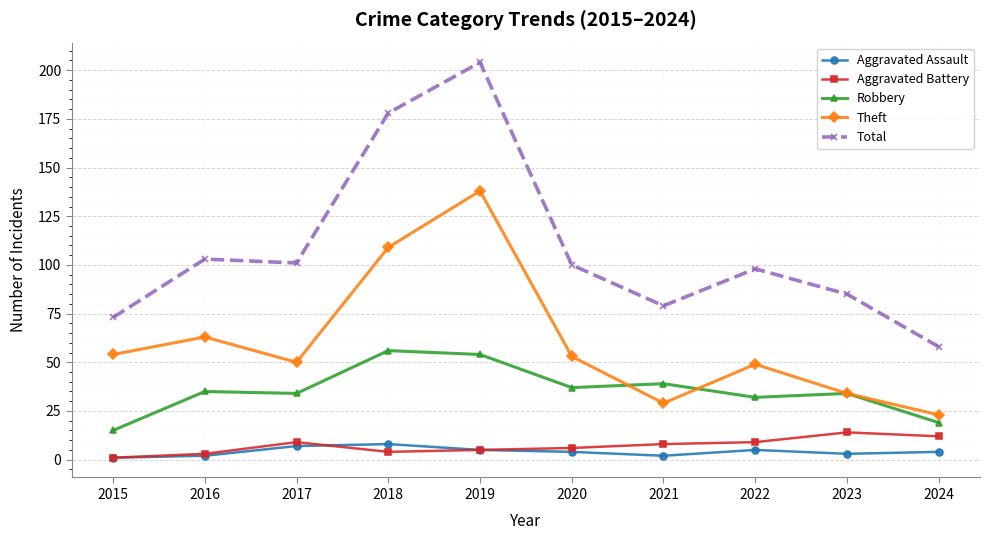

At which category is the sum across all series the highest?

2019